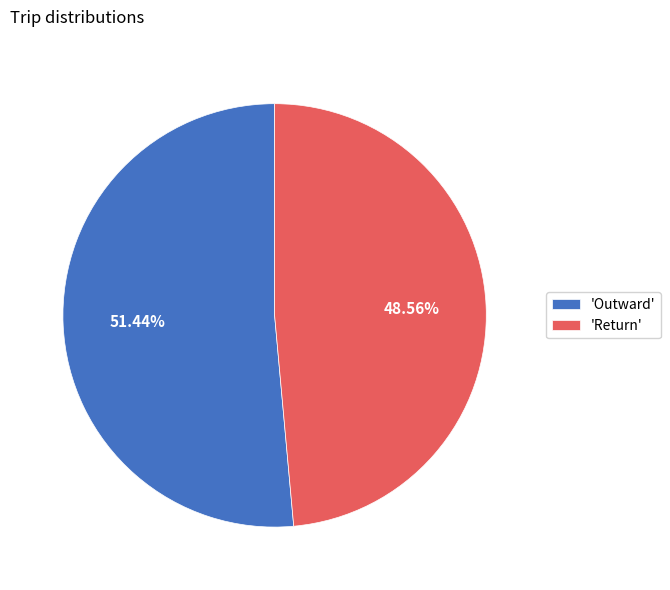

Which has a higher value, 'Outward' or 'Return'?

'Outward'